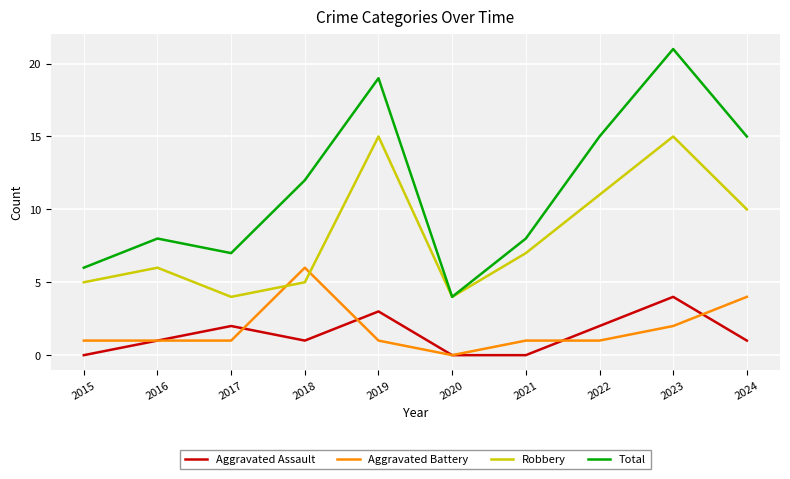

What is the average value of the Aggravated Assault series?

1